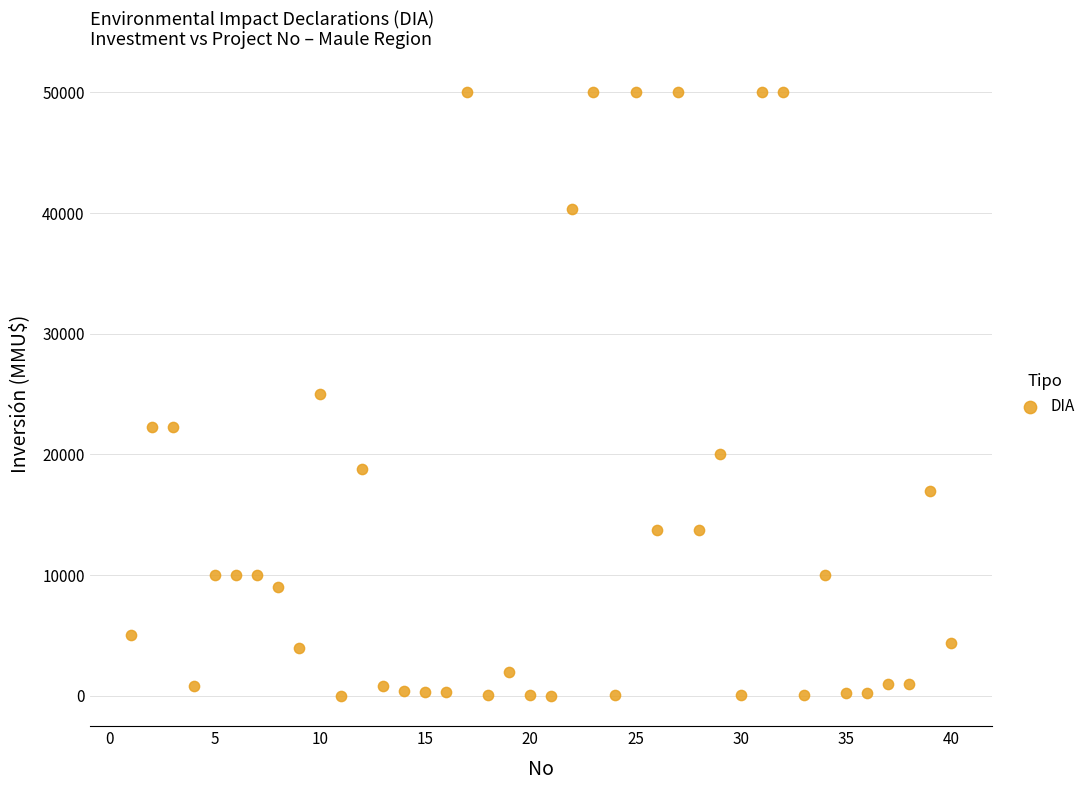

What is the range of Y values (max minus min)?

50000